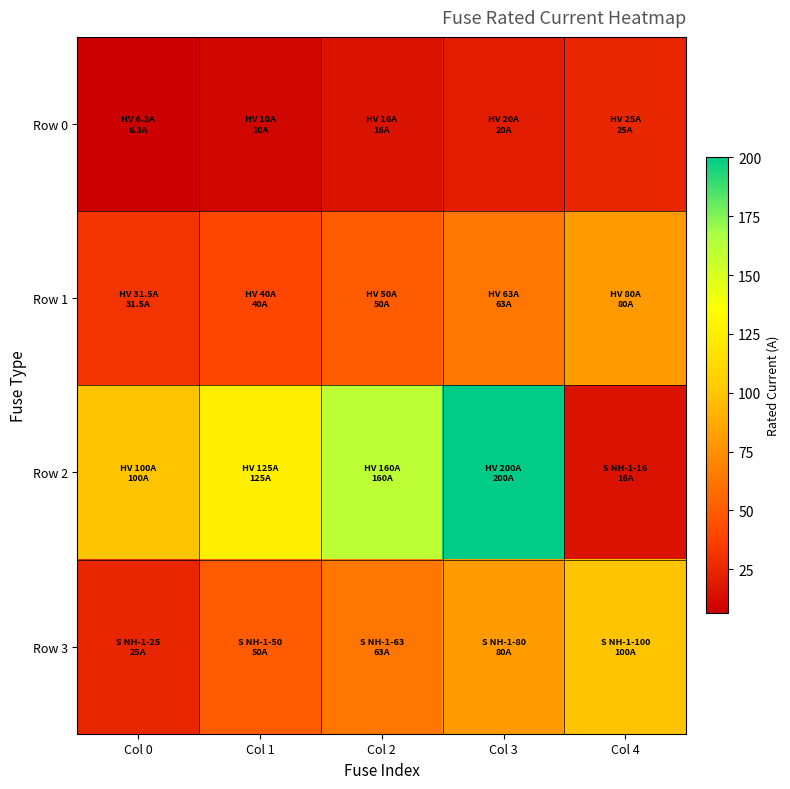

Reading left to right, transcribe all the data shown in this chart.

Row 0: Col 0=6.3	Col 1=10.0	Col 2=16.0	Col 3=20.0	Col 4=25.0
Row 1: Col 0=31.5	Col 1=40.0	Col 2=50.0	Col 3=63.0	Col 4=80.0
Row 2: Col 0=100.0	Col 1=125.0	Col 2=160.0	Col 3=200.0	Col 4=16.0
Row 3: Col 0=25.0	Col 1=50.0	Col 2=63.0	Col 3=80.0	Col 4=100.0